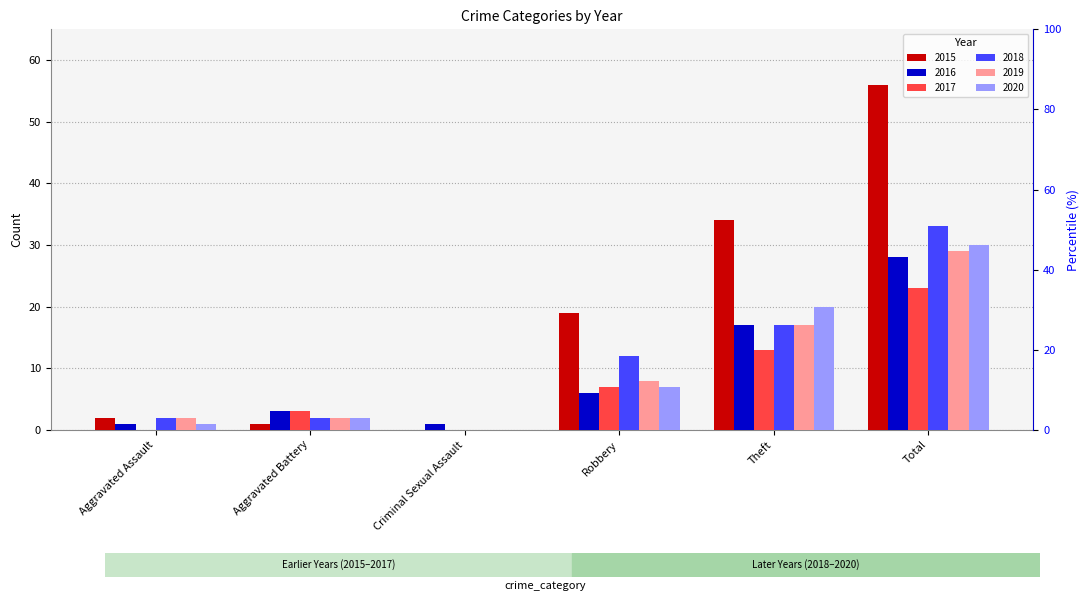

How many bars are there in each group?

6